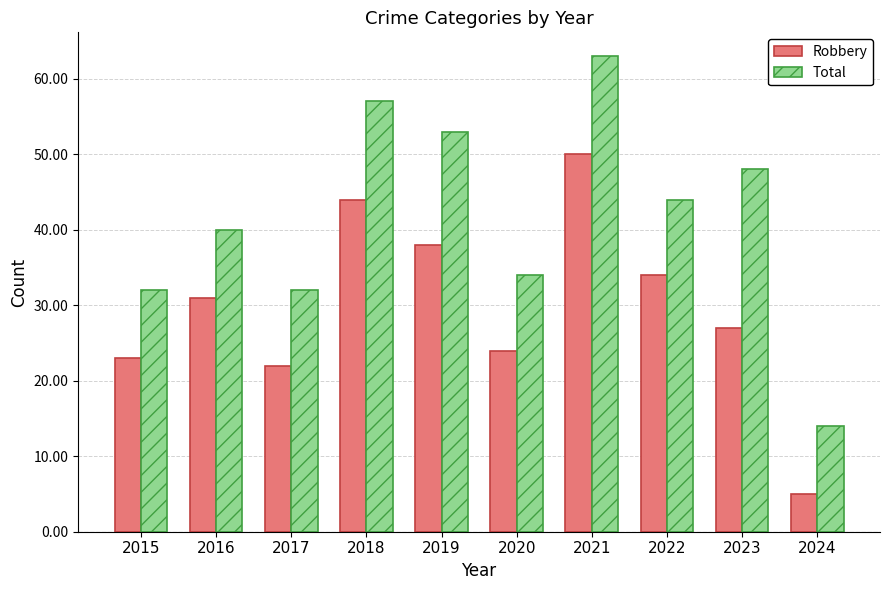

Reading right to left, what are all the values shown in this chart?

Robbery: 5	27	34	50	24	38	44	22	31	23
Total: 14	48	44	63	34	53	57	32	40	32